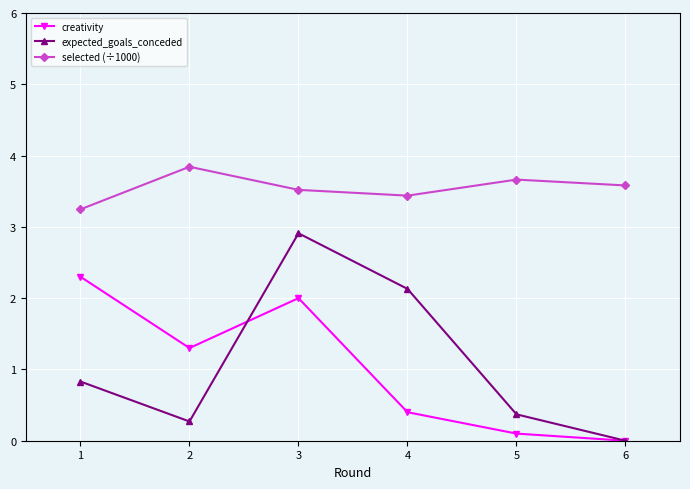

How many values in the creativity series exceed 1?

3